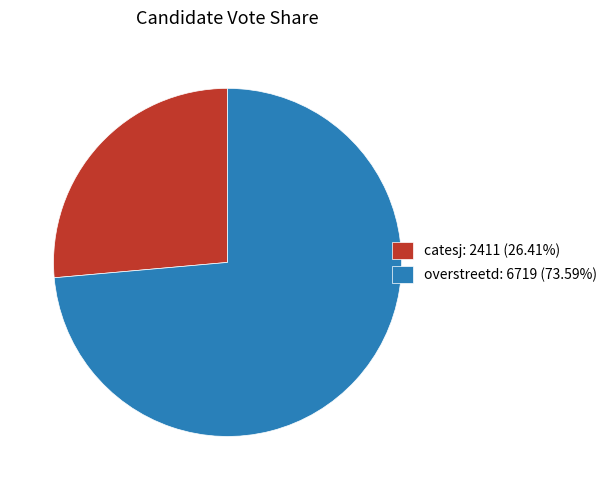

Is the sum of overstreetd and catesj greater than half?

Yes